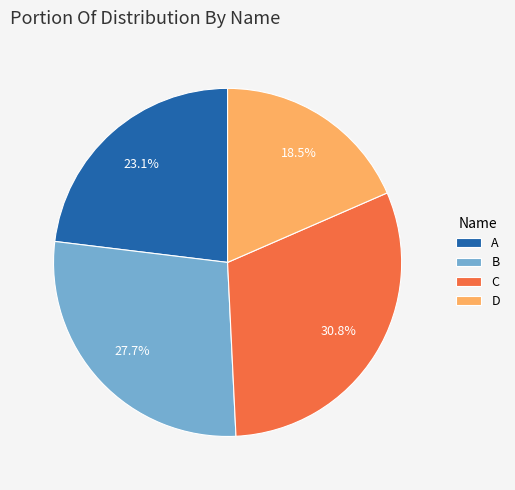

Combined, do C and A account for over 50%?

Yes